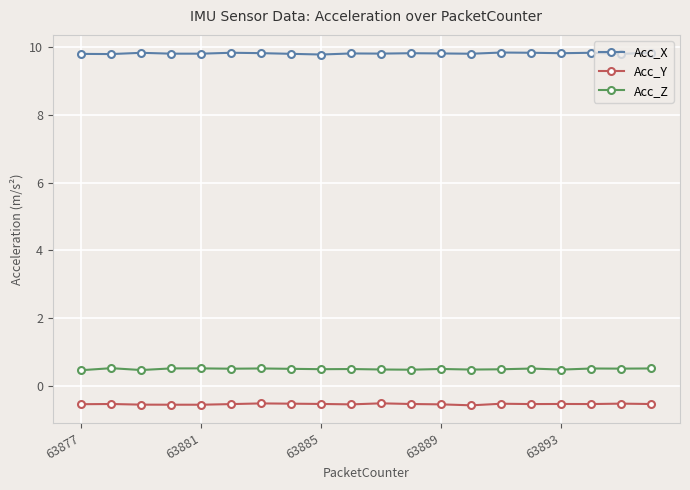

Which series has the largest total across all categories?

Acc_X